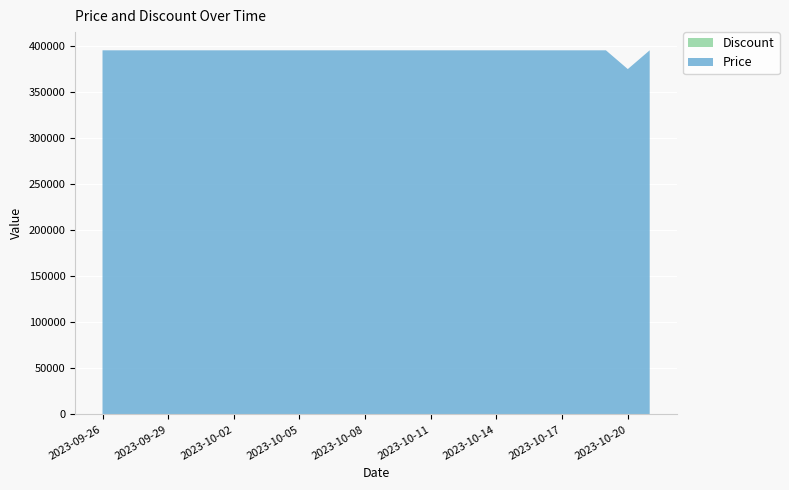

Reading left to right, transcribe all the data shown in this chart.

Price: 2023-09-26=395000	2023-09-27=395000	2023-09-28=395000	2023-09-29=395000	2023-09-30=395000	2023-10-01=395000	2023-10-02=395000	2023-10-03=395000	2023-10-04=395000	2023-10-05=395000	2023-10-06=395000	2023-10-07=395000	2023-10-08=395000	2023-10-09=395000	2023-10-10=395000	2023-10-11=395000	2023-10-12=395000	2023-10-13=395000	2023-10-14=395000	2023-10-15=395000	2023-10-16=395000	2023-10-17=395000	2023-10-18=395000	2023-10-19=395000	2023-10-20=374640	2023-10-21=395000
Discount: 2023-09-26=14	2023-09-27=14	2023-09-28=14	2023-09-29=14	2023-09-30=14	2023-10-01=14	2023-10-02=14	2023-10-03=14	2023-10-04=14	2023-10-05=14	2023-10-06=14	2023-10-07=14	2023-10-08=14	2023-10-09=14	2023-10-10=14	2023-10-11=14	2023-10-12=14	2023-10-13=14	2023-10-14=14	2023-10-15=14	2023-10-16=14	2023-10-17=14	2023-10-18=14	2023-10-19=14	2023-10-20=0	2023-10-21=14